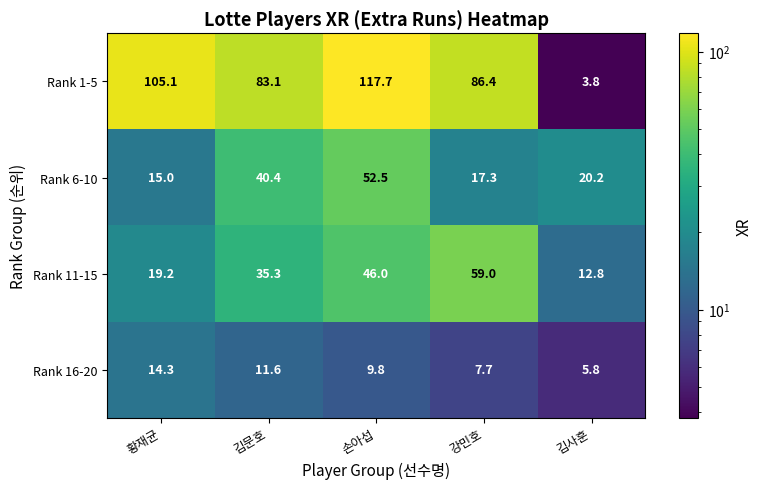

What is the sum of the Rank 6-10 values at 강민호 and 황재균?

32.3